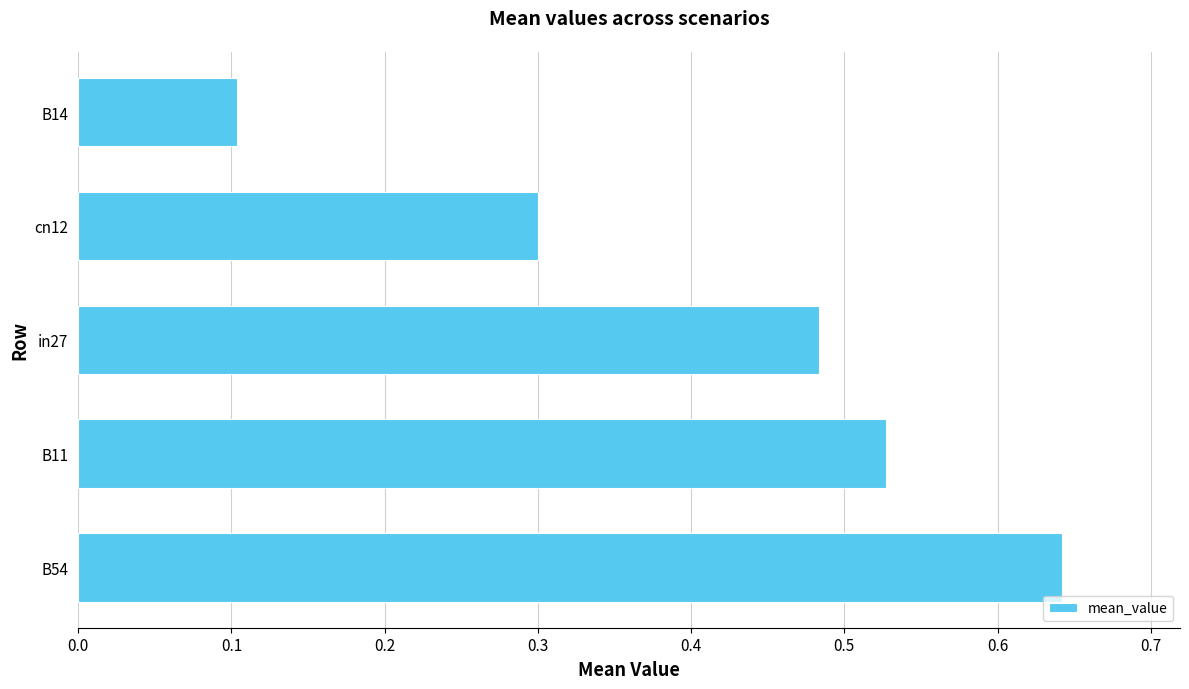

Which category has the lowest value across all series?

B14